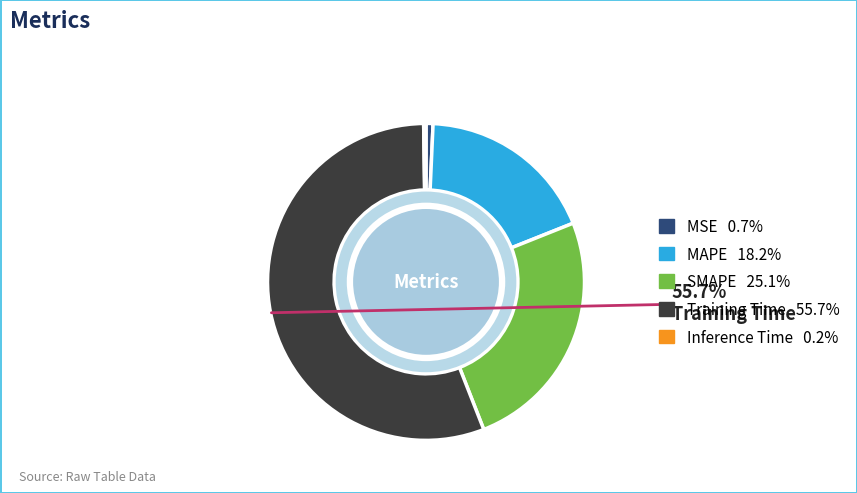

Is there any slice that represents more than half of the pie?

Yes